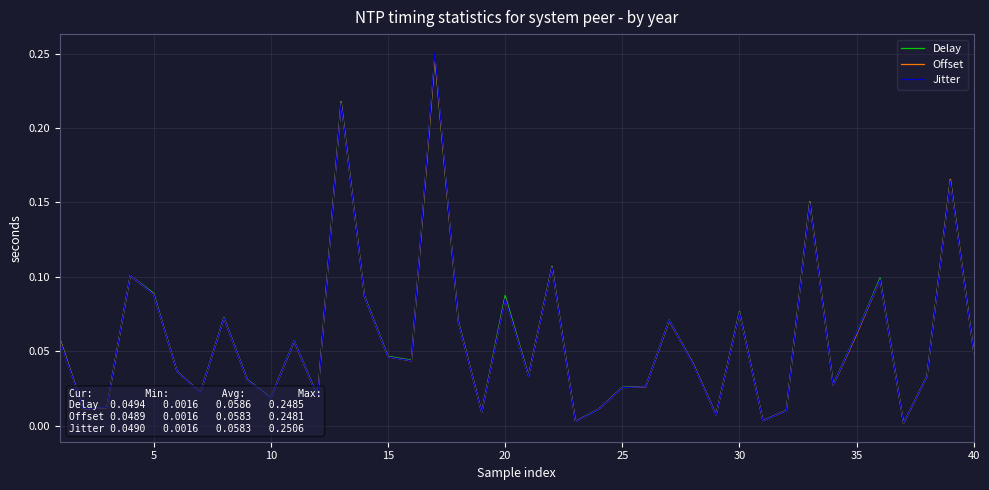

Which series has the largest range (max minus min)?

Jitter